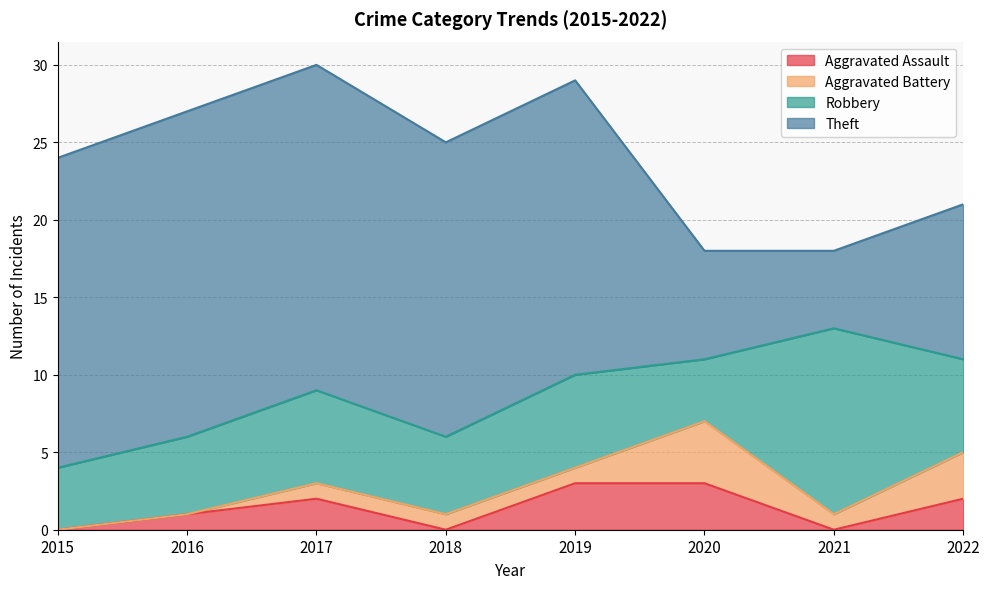

How many Aggravated Assault values are between 0 and 3?

8